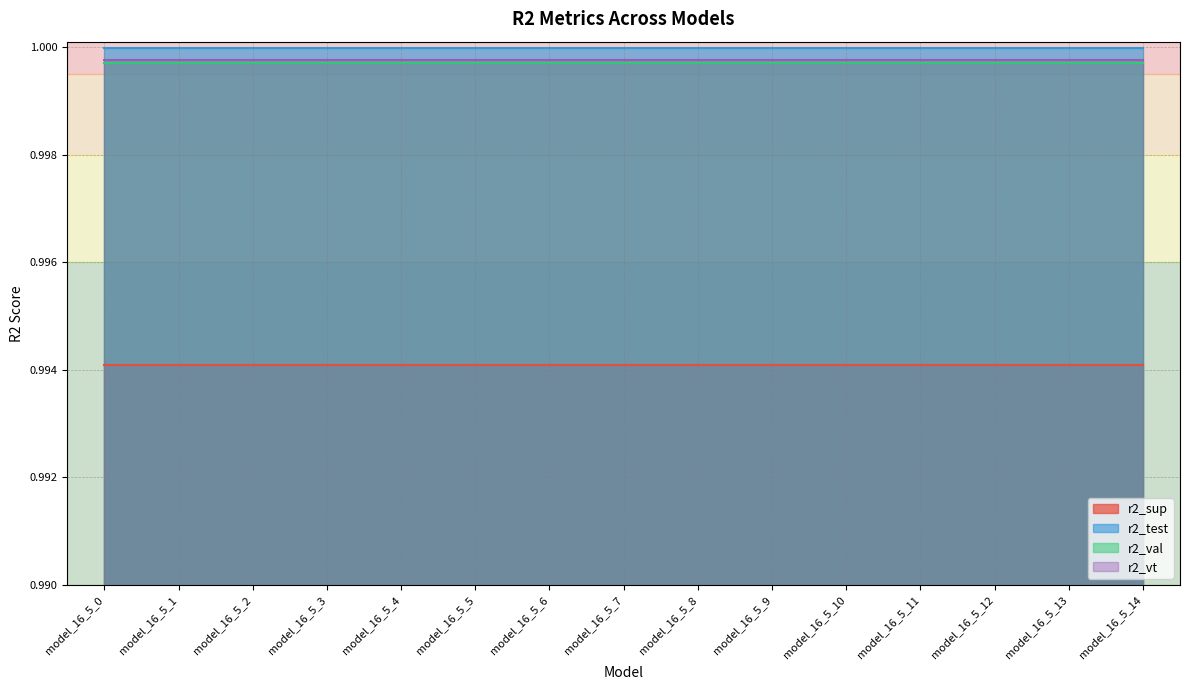

Rank the categories by r2_test value from highest to lowest.

model_16_5_0, model_16_5_1, model_16_5_2, model_16_5_3, model_16_5_4, model_16_5_5, model_16_5_6, model_16_5_7, model_16_5_8, model_16_5_9, model_16_5_10, model_16_5_11, model_16_5_12, model_16_5_13, model_16_5_14